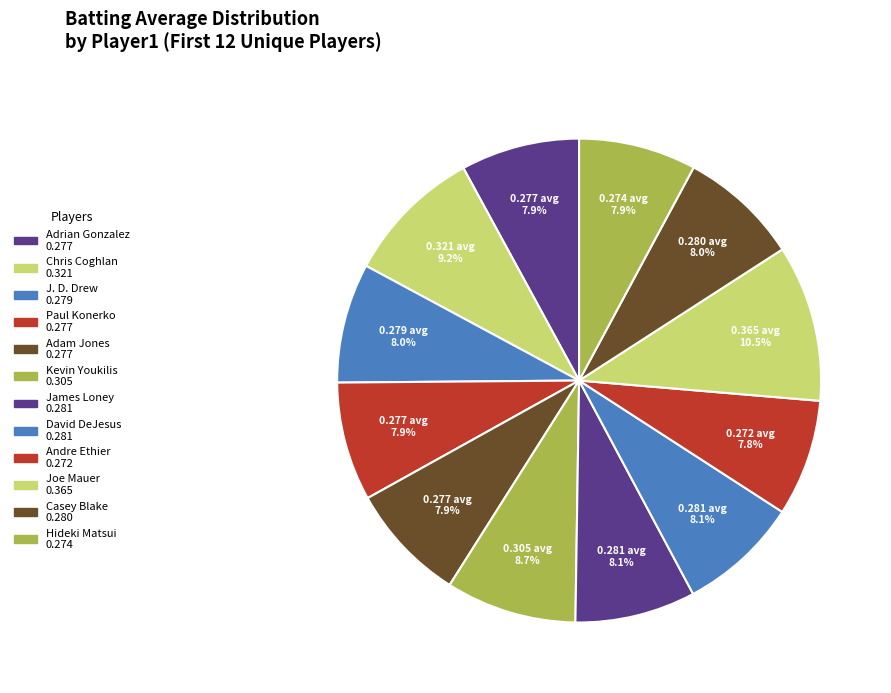

How many segments does this pie chart have?

12